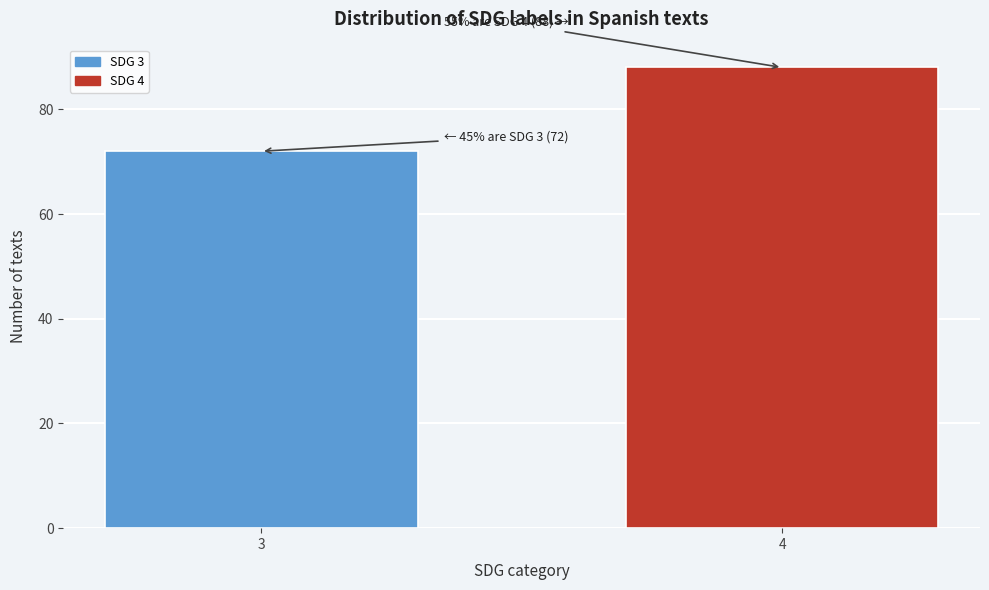

Reading left to right, extract all data points from this chart.

3=72	4=88